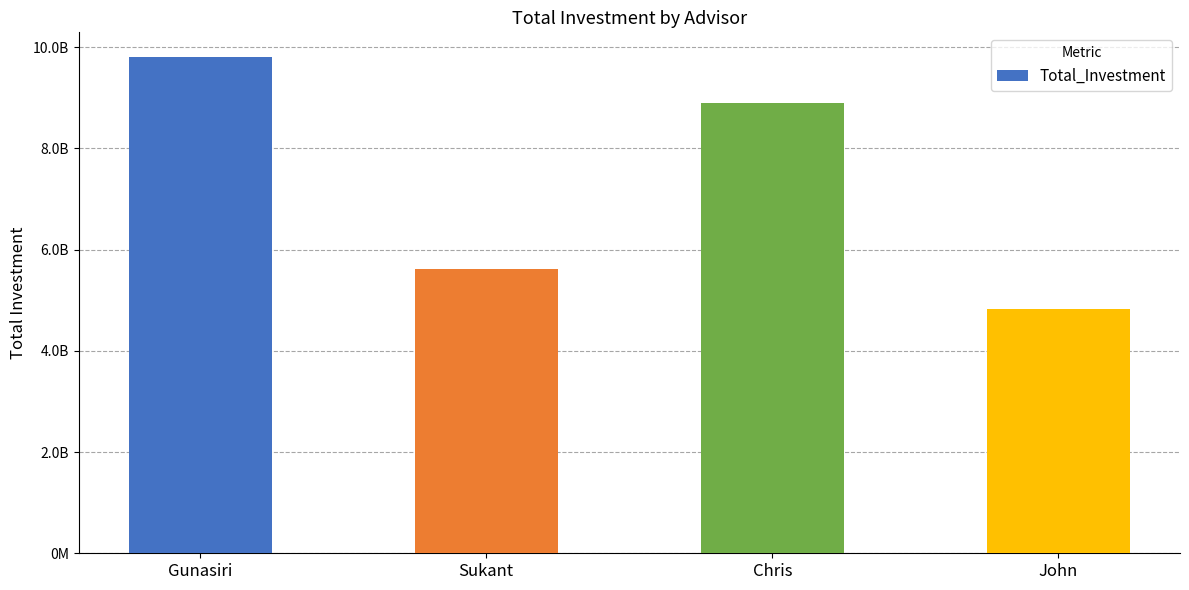

What is the sum of all values?

2912865726